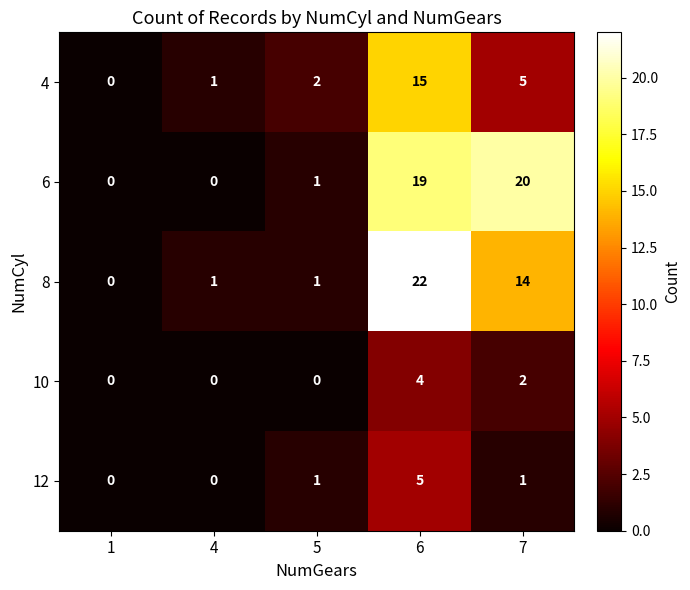

Rank the series by their maximum value, from highest to lowest.

8, 6, 4, 12, 10